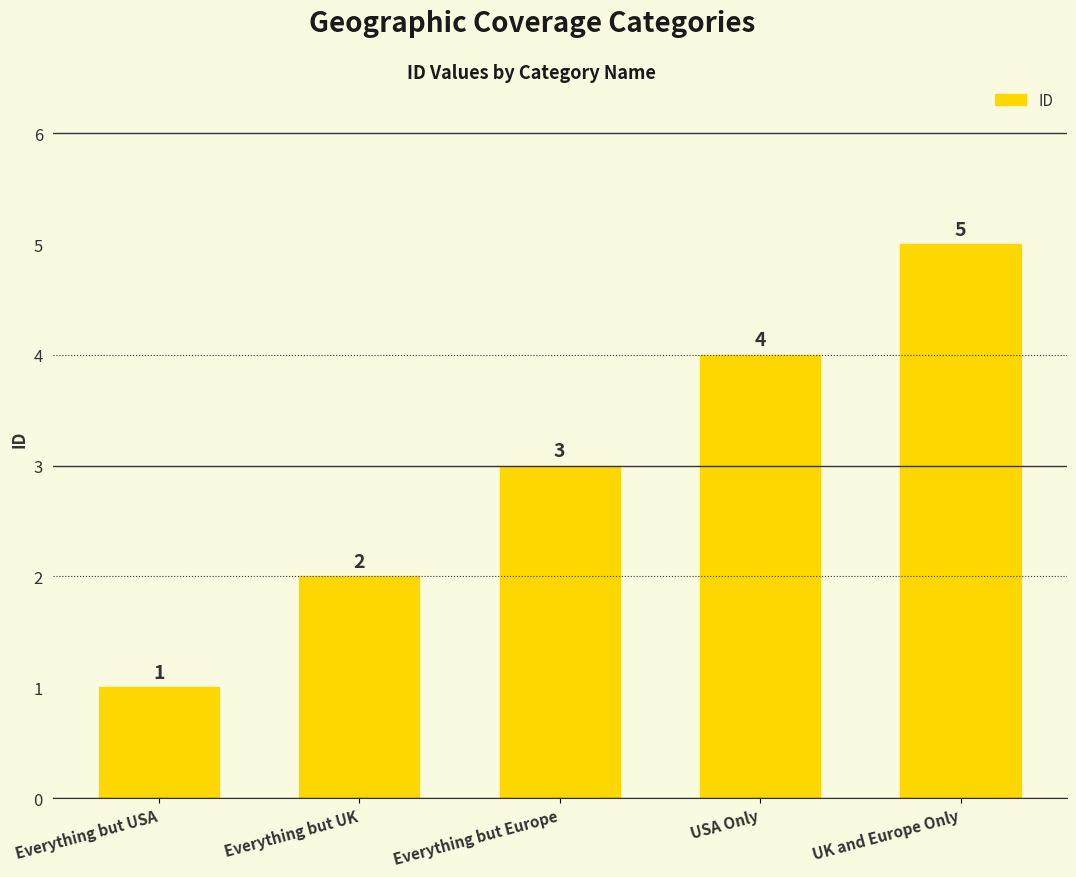

The chart shows a value of 2 at UK and Europe Only. True or false?

False